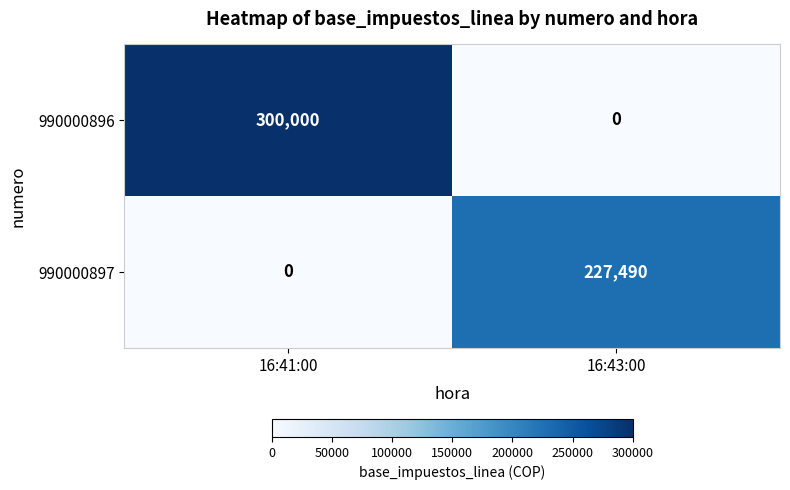

Reading left to right, transcribe all the data shown in this chart.

990000896: 300000	0
990000897: 0	227490